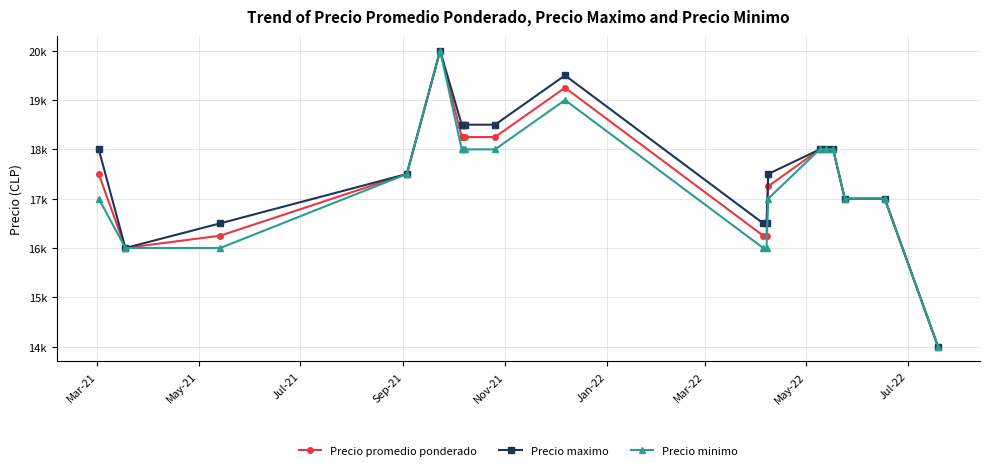

Is this an area chart (filled region under the line)?

No